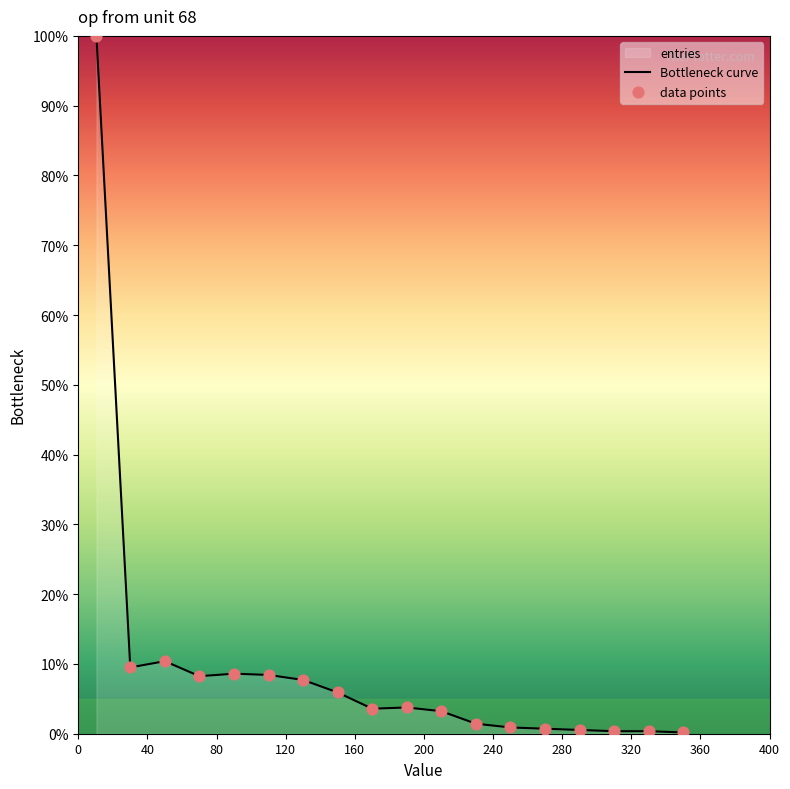

Which series contains the highest Y value?

Bottleneck curve